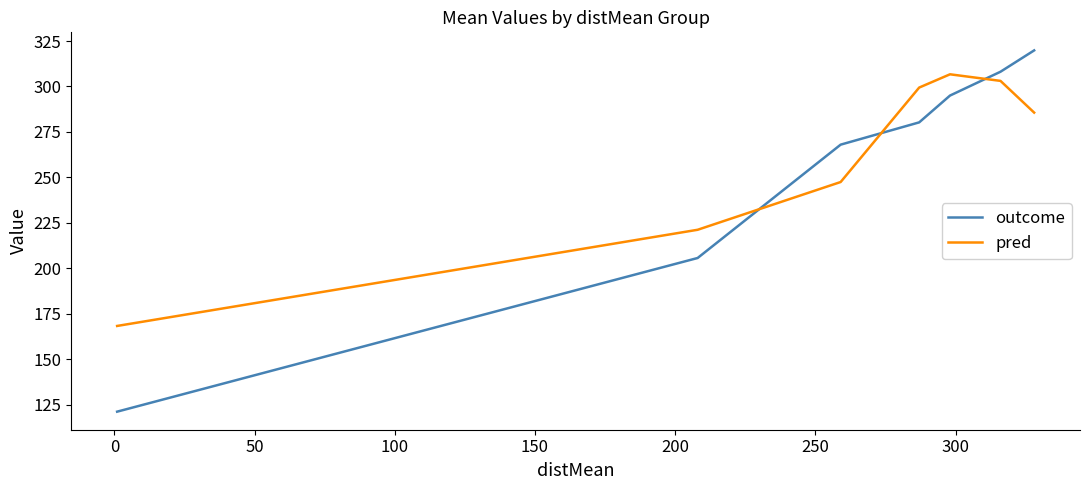

What is the minimum value shown in the chart?

121.2